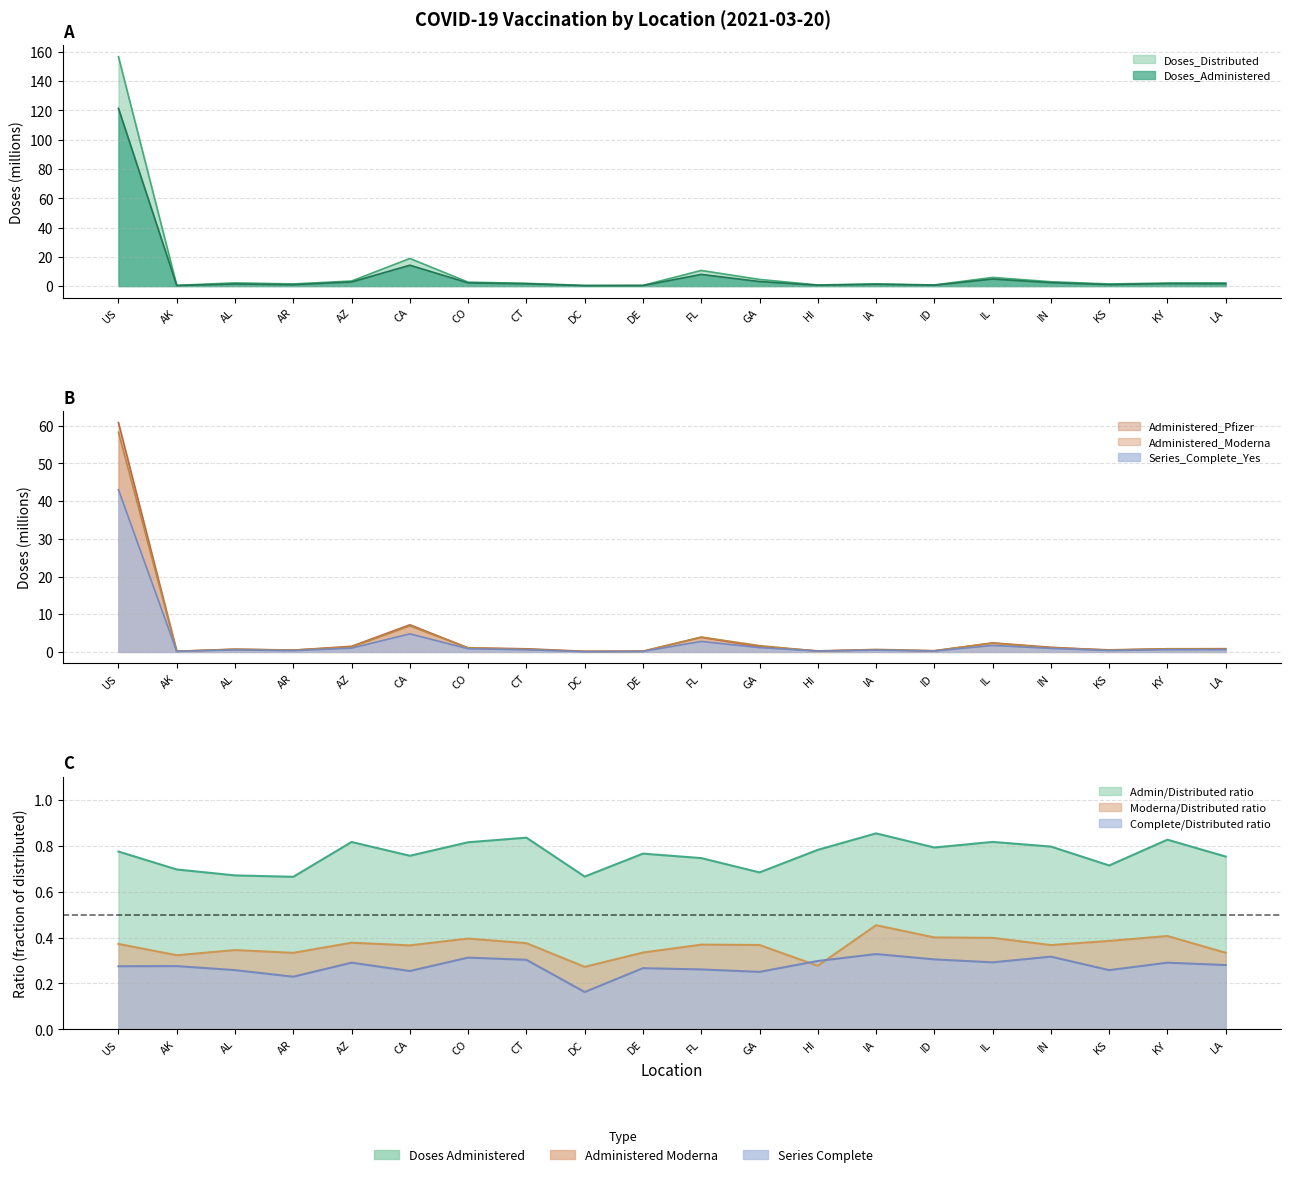

True or false: Doses_Administered and Administered_Moderna intersect in this chart.

False